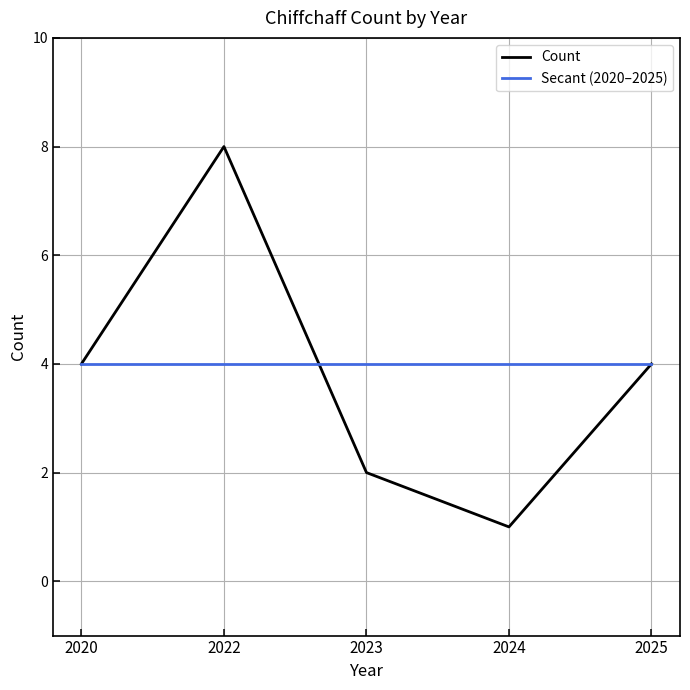

The Secant (2020–2025) series shows 7 at 2020. True or false?

False